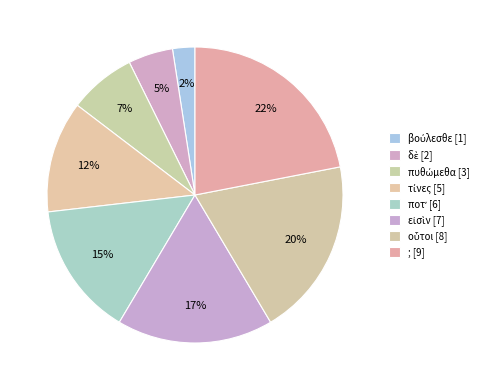

Which slice is the smallest?

βούλεσθε